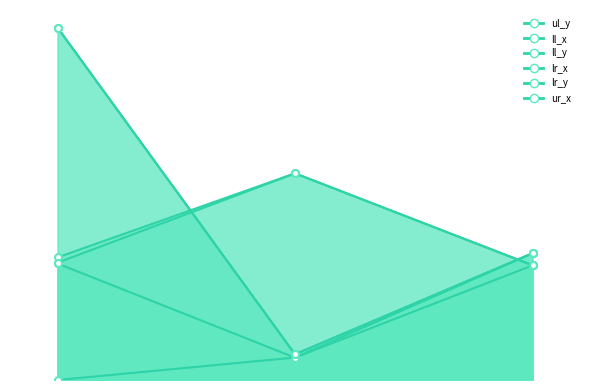

What is the difference between the ur_x values at columnsep and header?

796